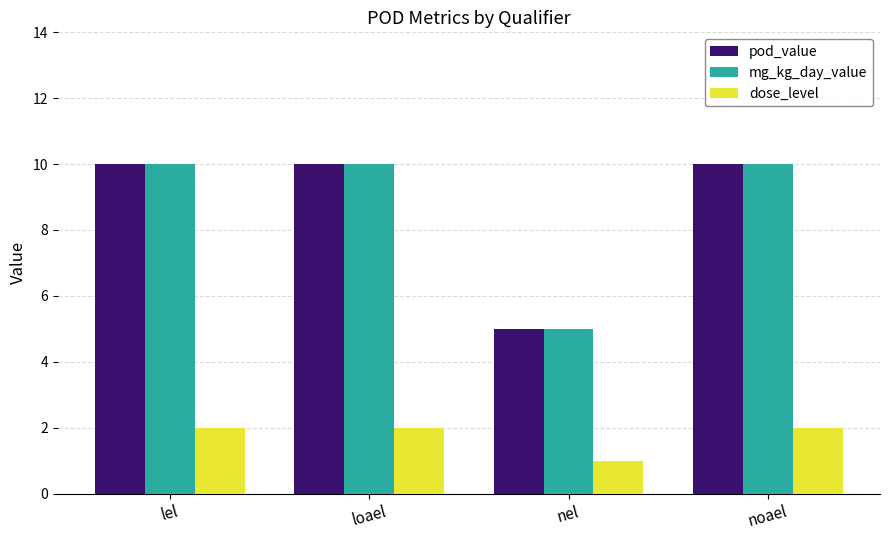

Reading left to right, transcribe all the data shown in this chart.

pod_value: 10	10	5	10
mg_kg_day_value: 10	10	5	10
dose_level: 2	2	1	2